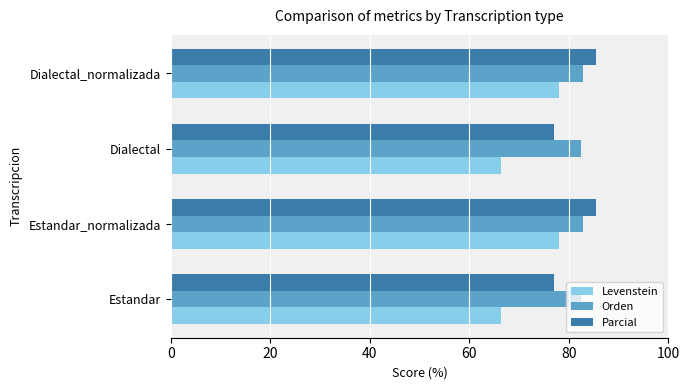

What is the smallest value displayed?

66.3